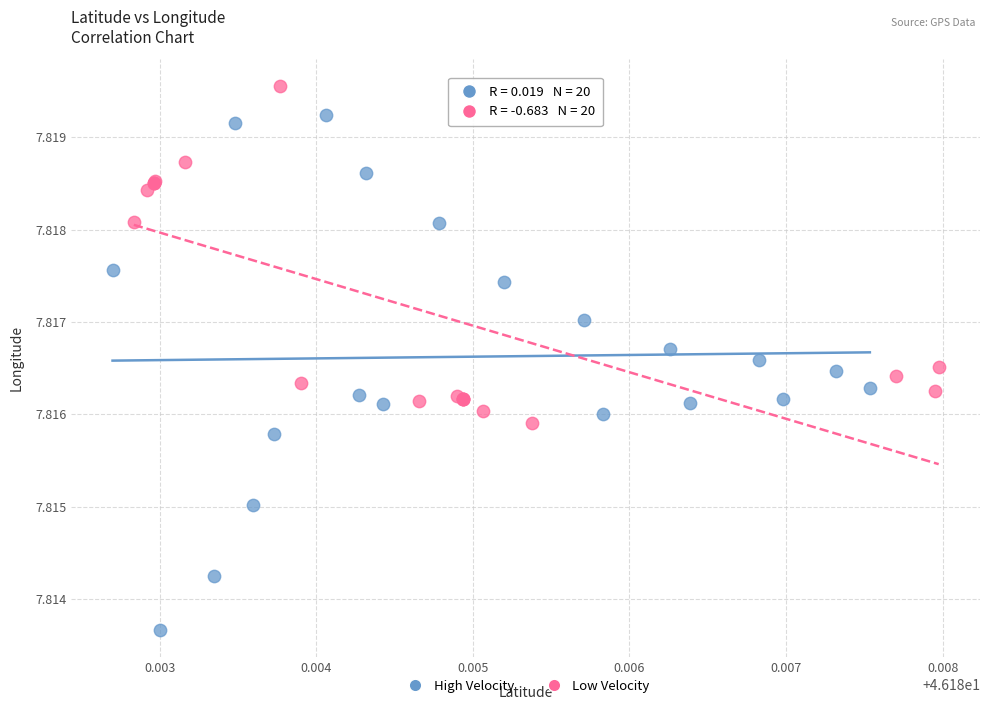

Which series contains the lowest Y value?

High Velocity